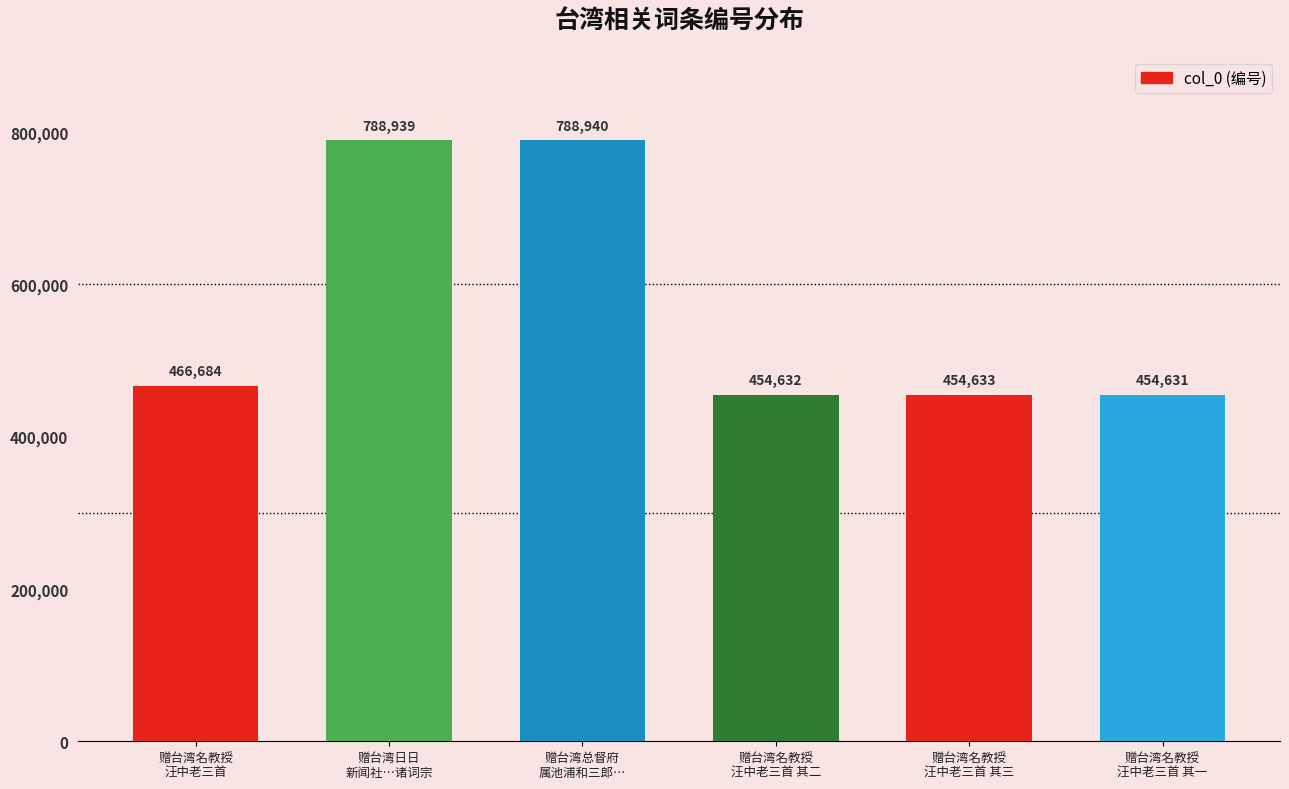

Are the bars grouped side by side (vs. stacked)?

No